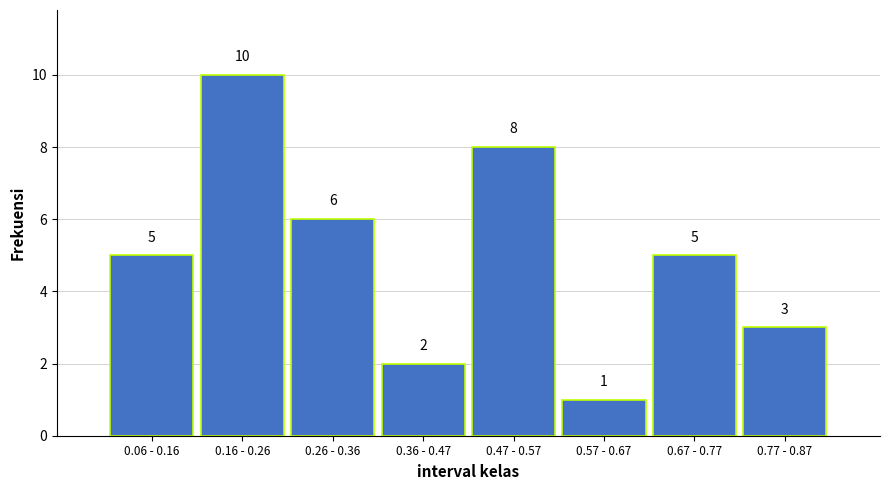

Reading left to right, what are all the values shown in this chart?

0.06 - 0.16=5	0.16 - 0.26=10	0.26 - 0.36=6	0.36 - 0.47=2	0.47 - 0.57=8	0.57 - 0.67=1	0.67 - 0.77=5	0.77 - 0.87=3